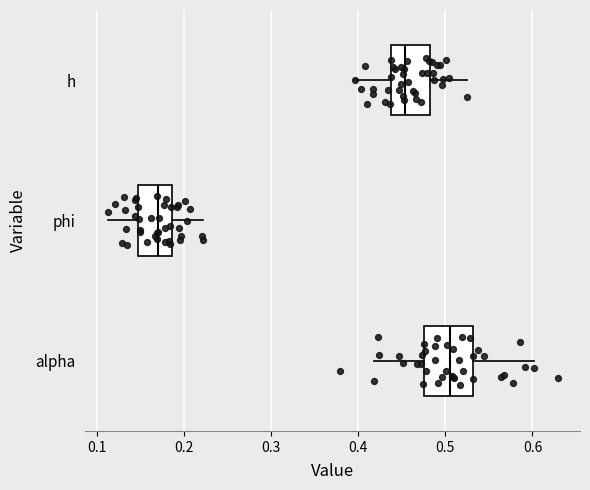

Reading bottom to top, transcribe this box plot: for each box, give where its median line is, the range the box spans, and where its two whiskers end, as read against the x-axis. The values are not printed on the chart, so give them approximately, as read against the axis.

alpha: median 0.50, box 0.47 to 0.53, whiskers 0.42 to 0.60
phi: median 0.17, box 0.15 to 0.19, whiskers 0.11 to 0.22
h: median 0.45, box 0.44 to 0.48, whiskers 0.40 to 0.53